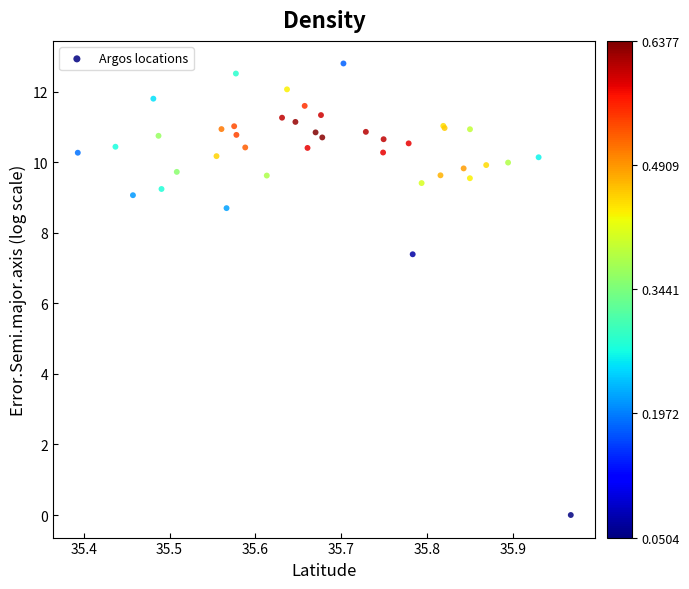

What Y value in the scatter plot is closest to 6?

7.4